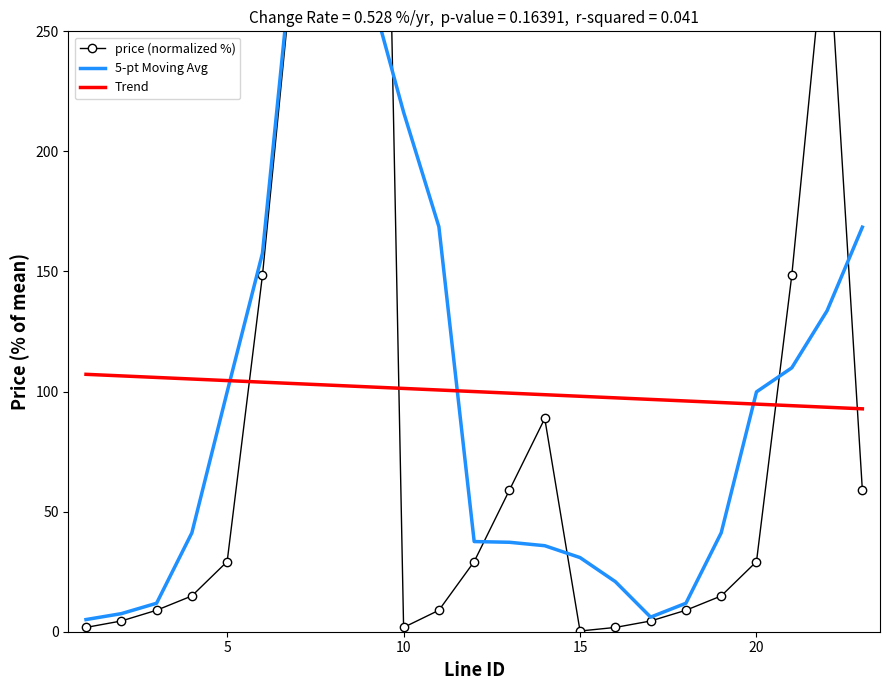

Is it true that Trend equals 166.7 at 5?

False